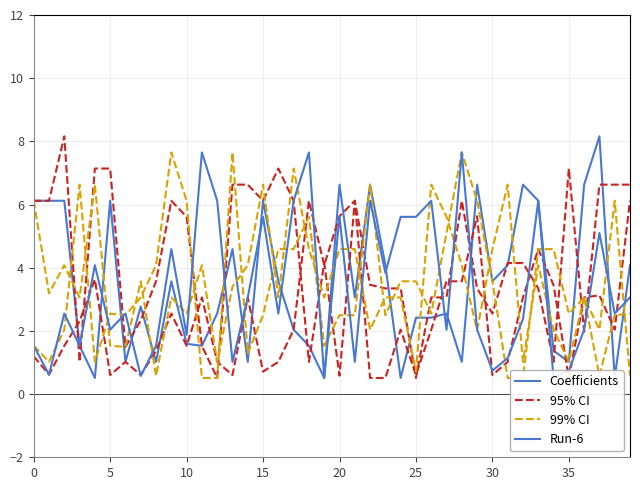

What is the average value of the Run-6 series?

3.3